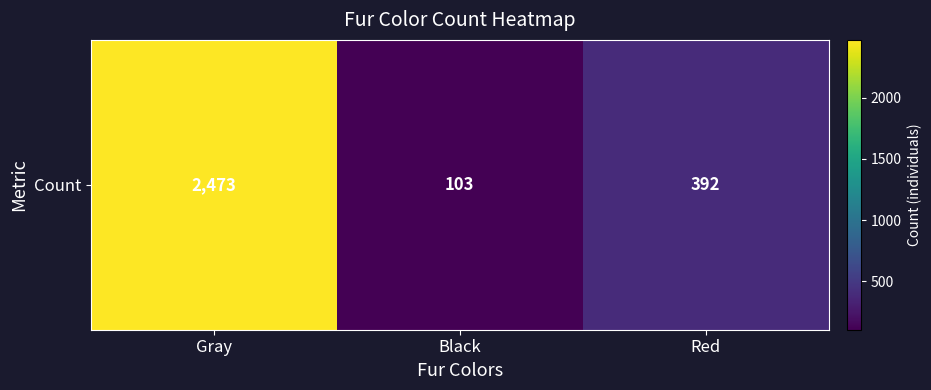

Which category has the highest value across all series?

Gray